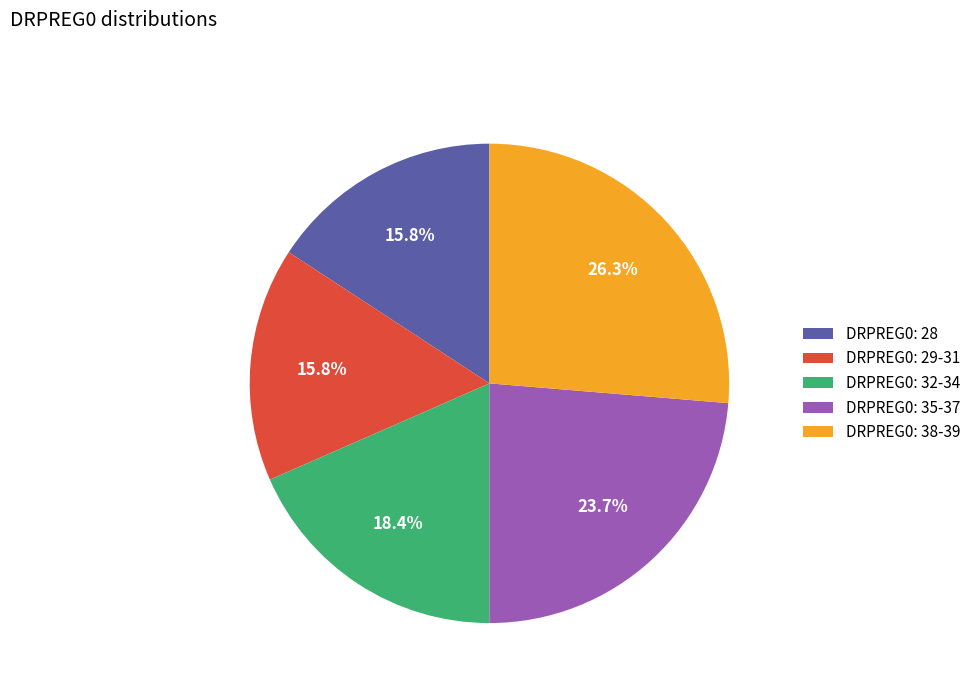

Which category has the biggest portion of the pie?

DRPREG0: 38-39